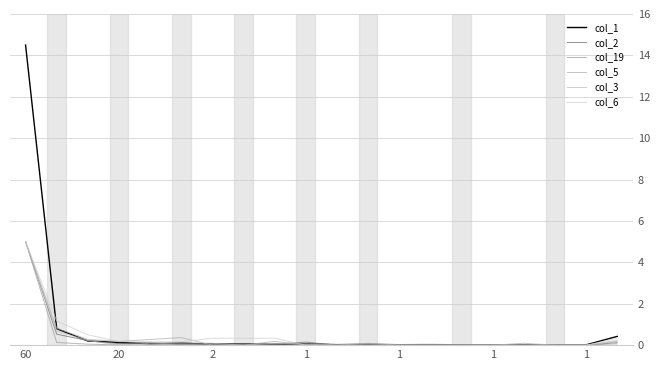

What are all the series names shown in the legend?

col_1, col_2, col_19, col_5, col_3, col_6